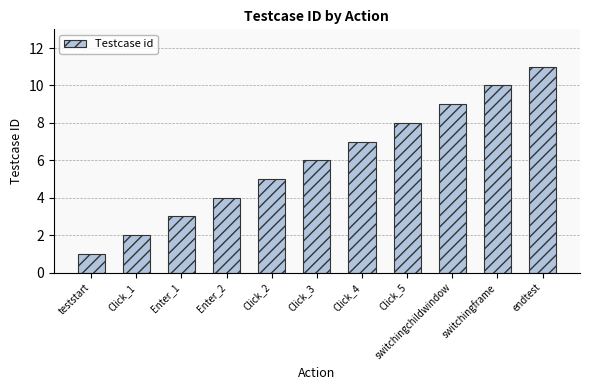

What is the change in value from switchingframe to endtest?

+1